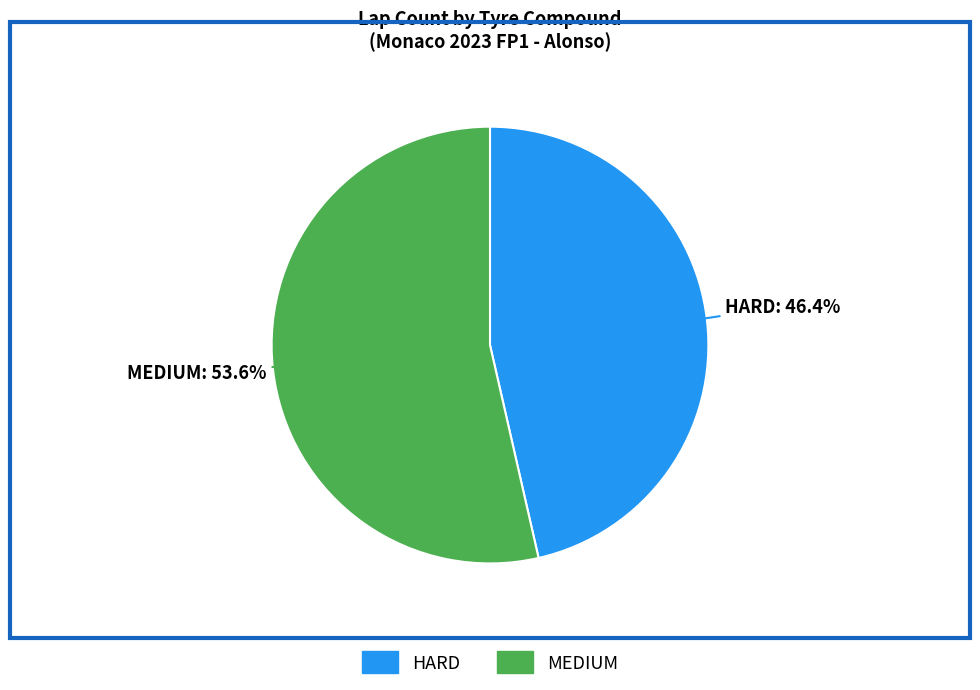

Rank the categories by value from lowest to highest.

HARD, MEDIUM